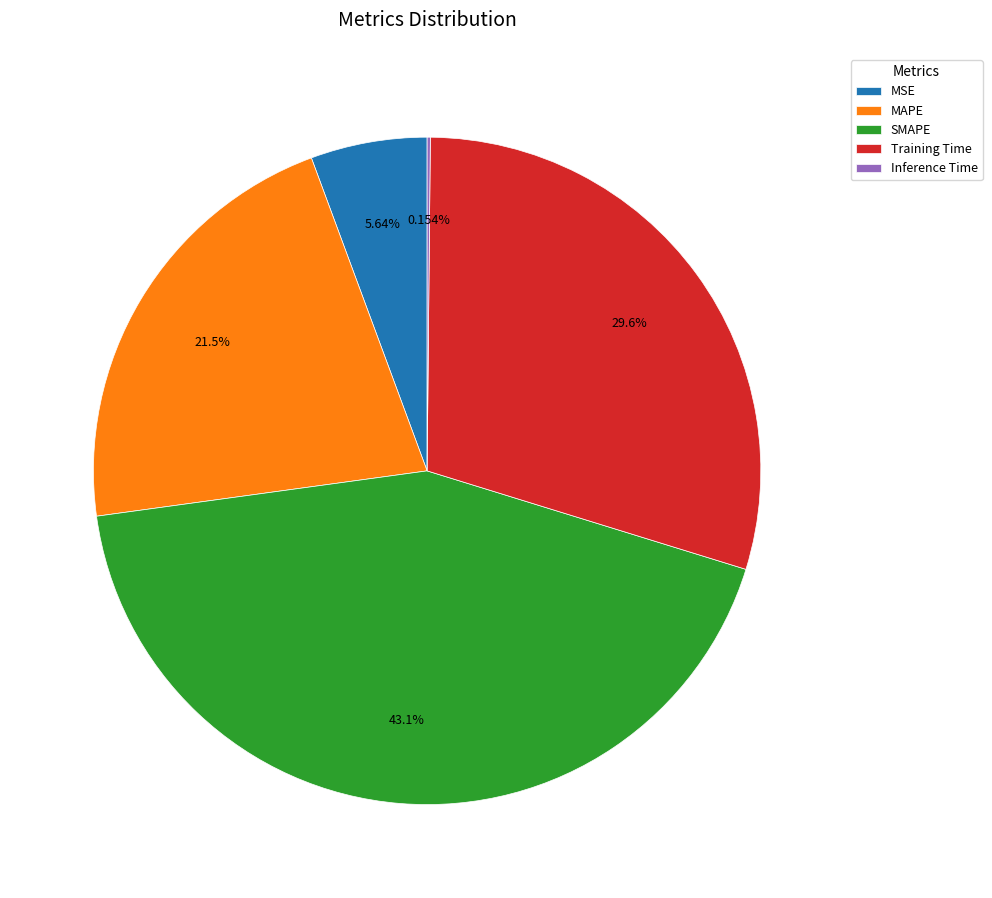

What is the ratio of the value at MAPE to the value at SMAPE?

0.5